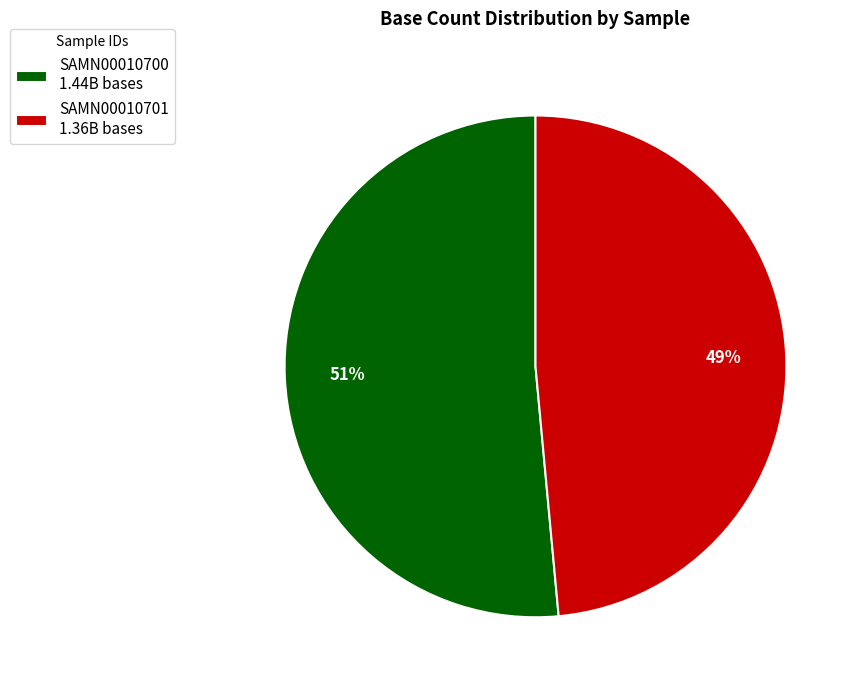

To the nearest percent, what is the combined percentage of SAMN00010700 and SAMN00010701?

100%